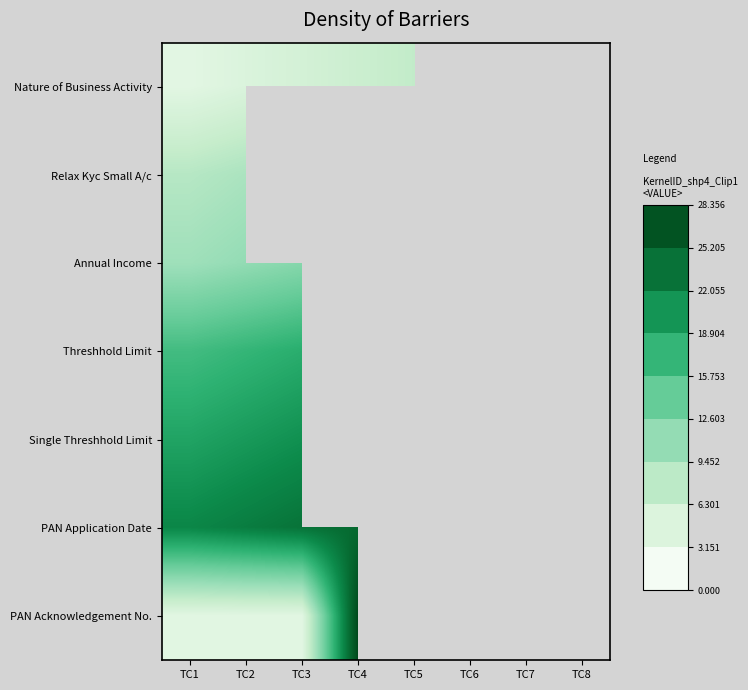

Is the value of PAN Application Date at TC3 greater than the value of Annual Income at TC1?

Yes